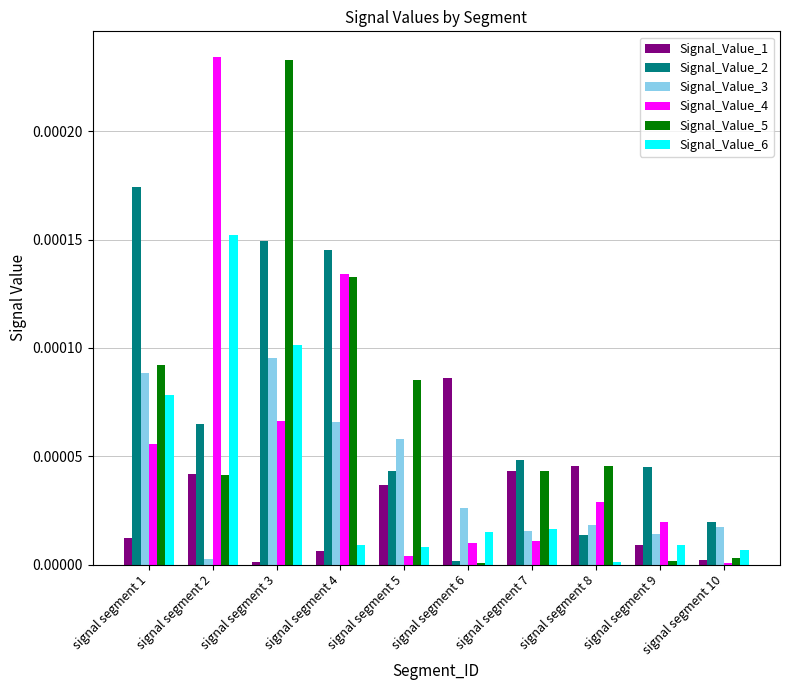

At which category is the sum across all series the highest?

signal segment 3